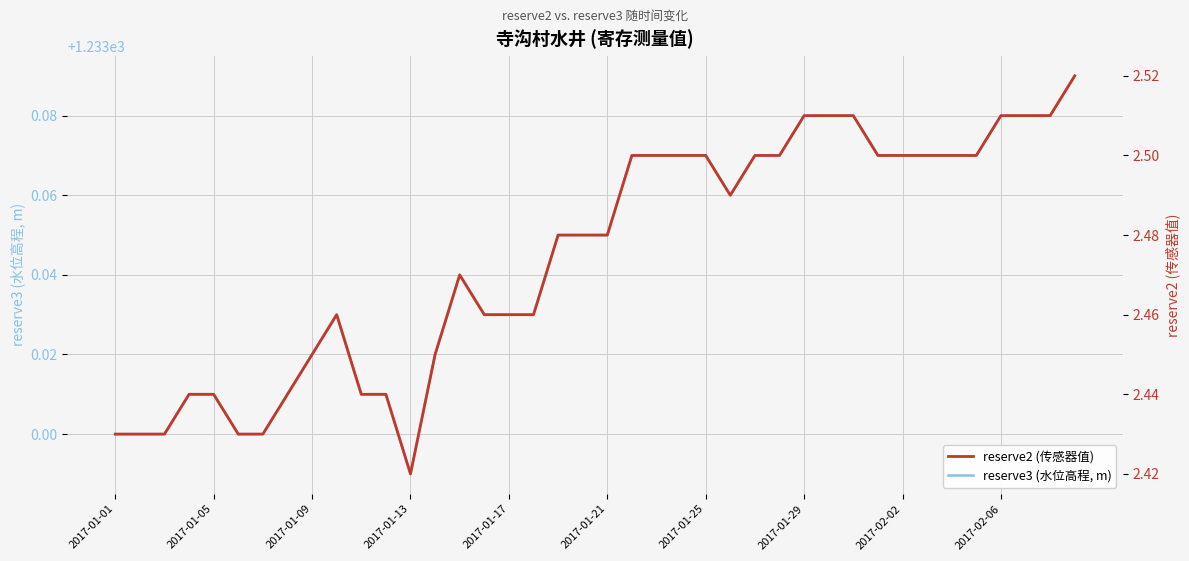

Which series has the largest range (max minus min)?

reserve2 (传感器值)